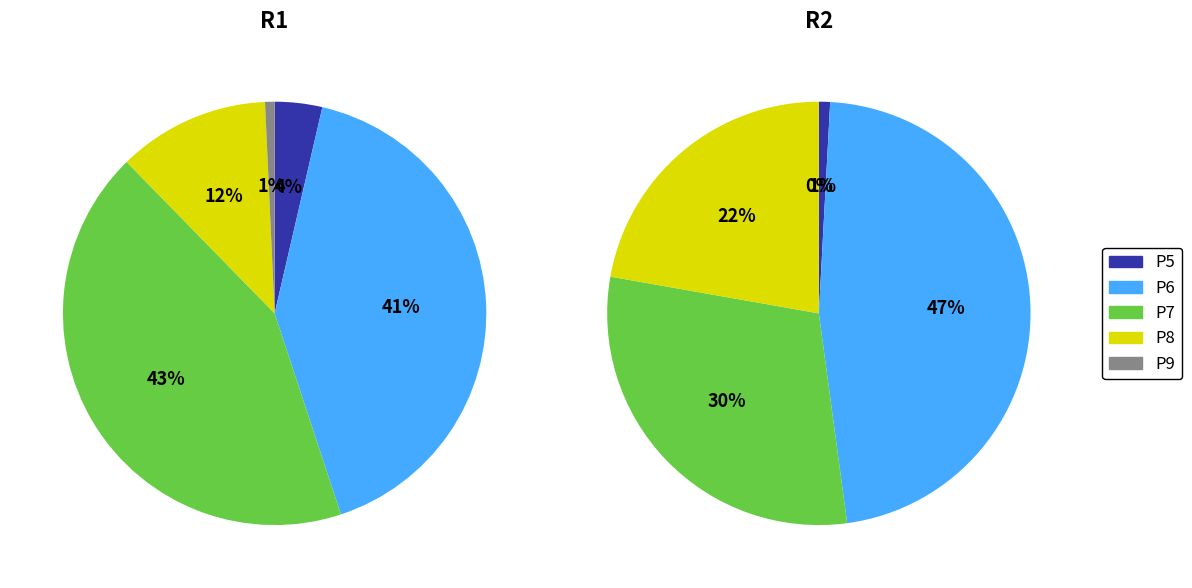

How many slices are in this pie chart?

5